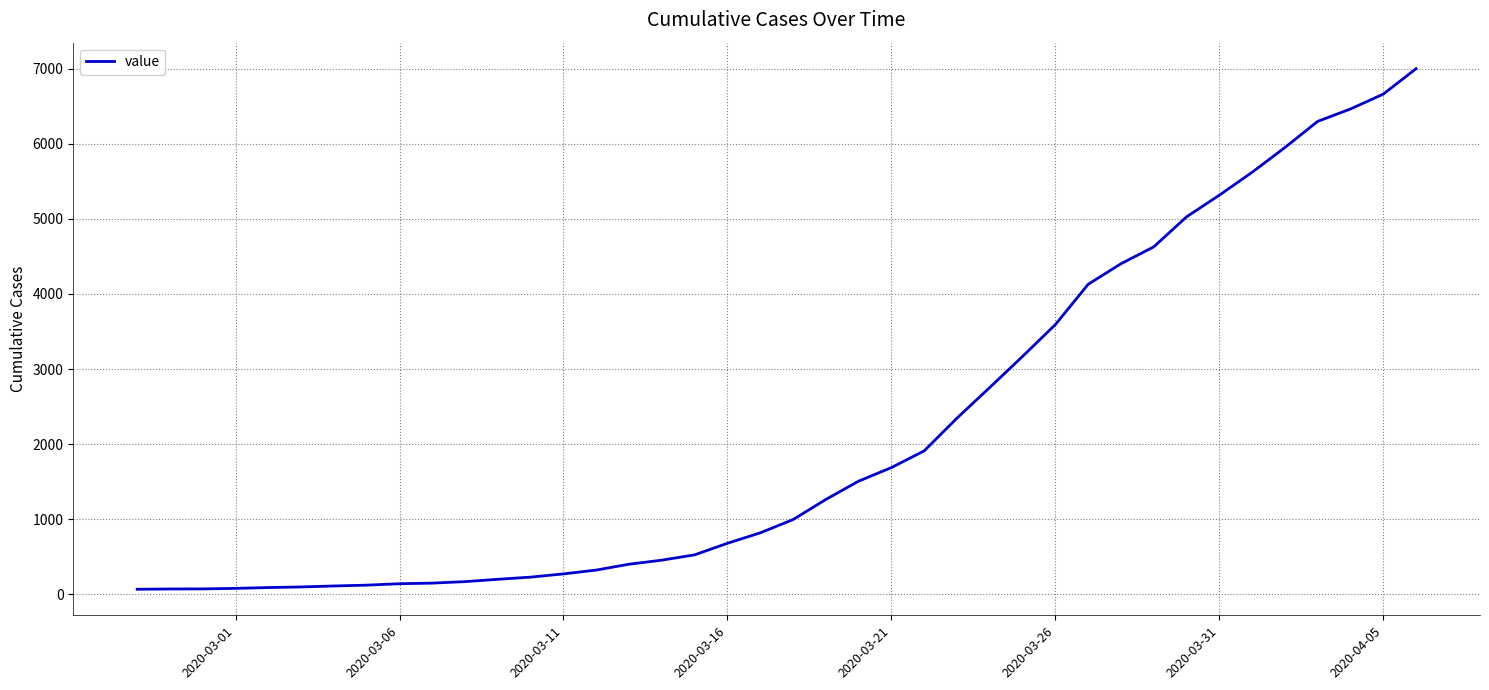

What is the maximum value shown in the chart?

7003